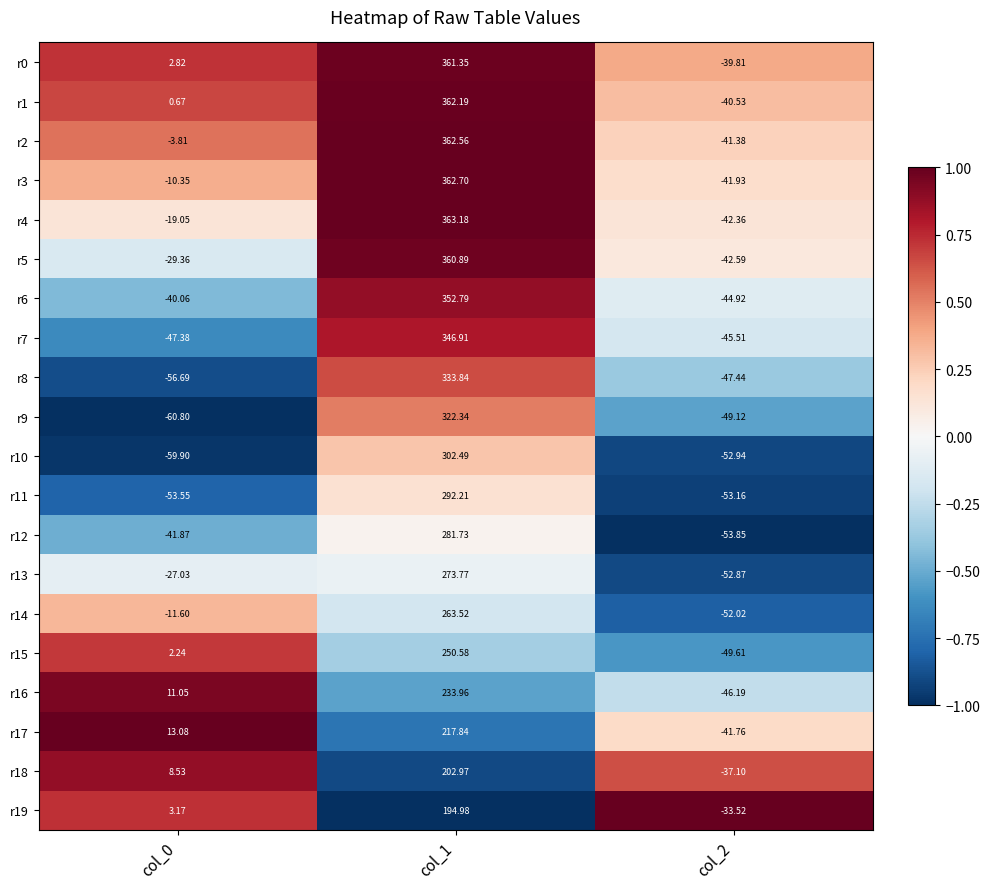

How many series are shown in this chart?

20